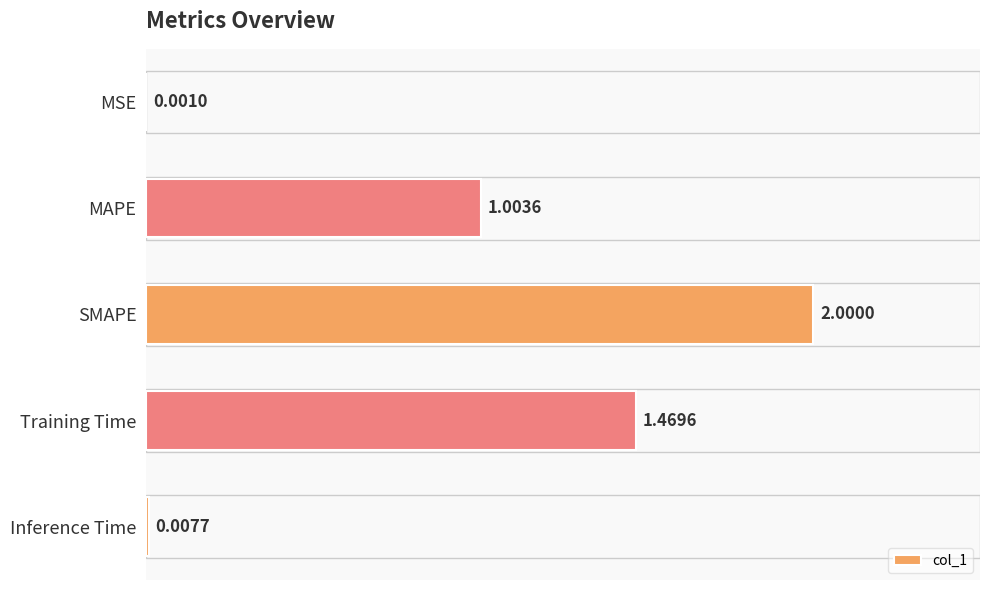

Where is the data nearest to the value 1?

MAPE